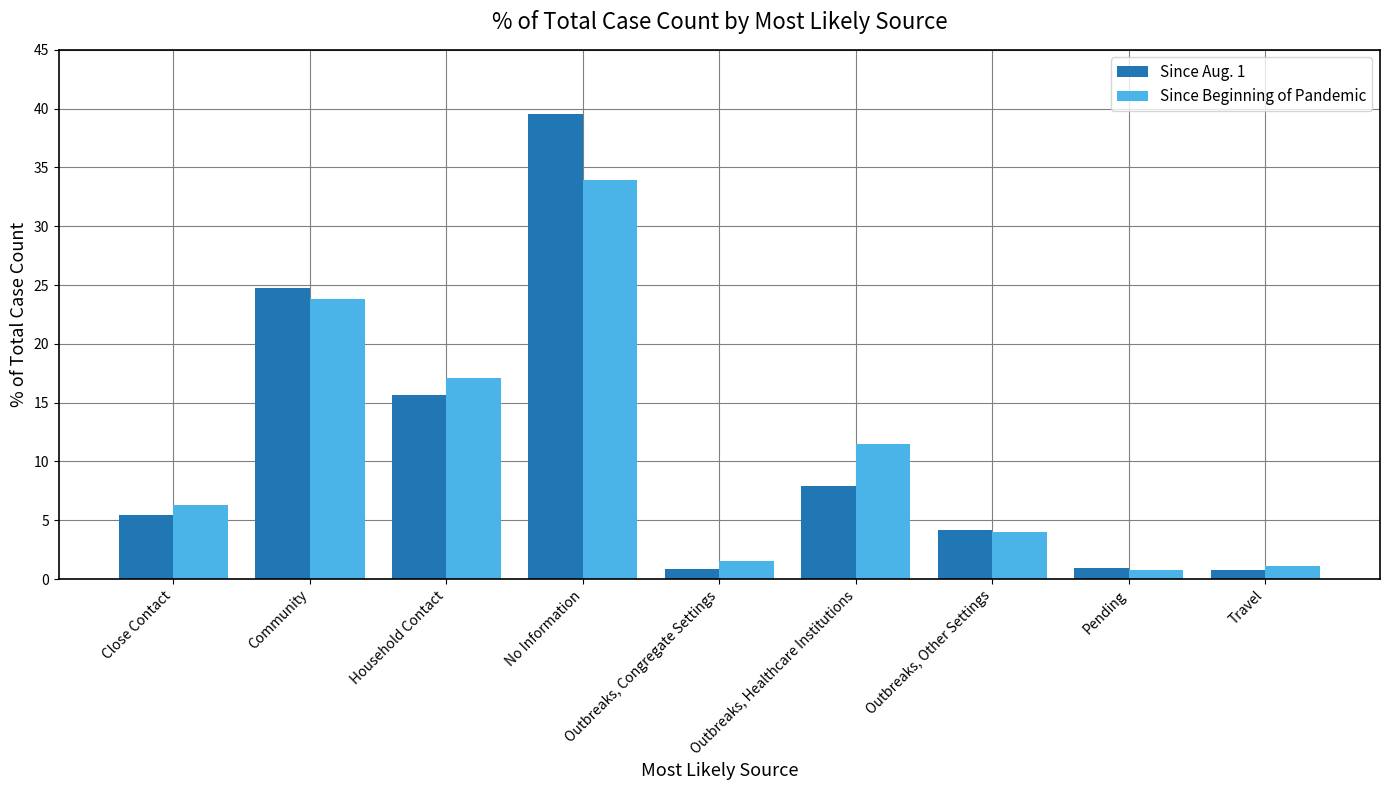

Which series changed the most between Close Contact and Household Contact?

Since Beginning of Pandemic